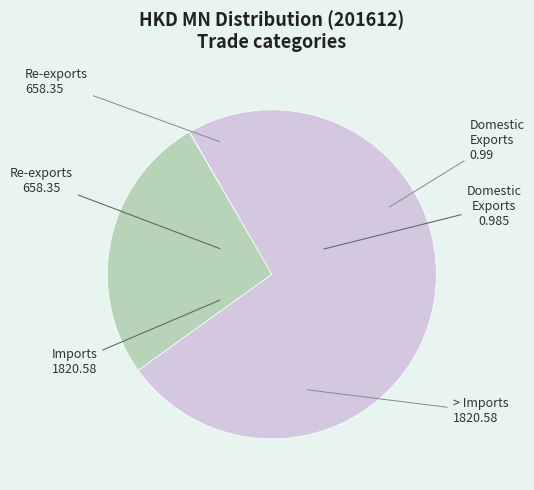

Does any single category account for the majority?

Yes